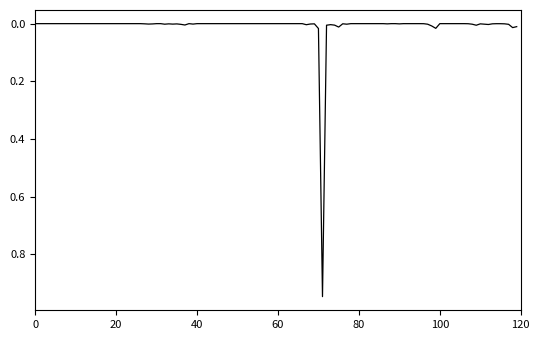

Does the chart display data point markers on the line(s)?

No